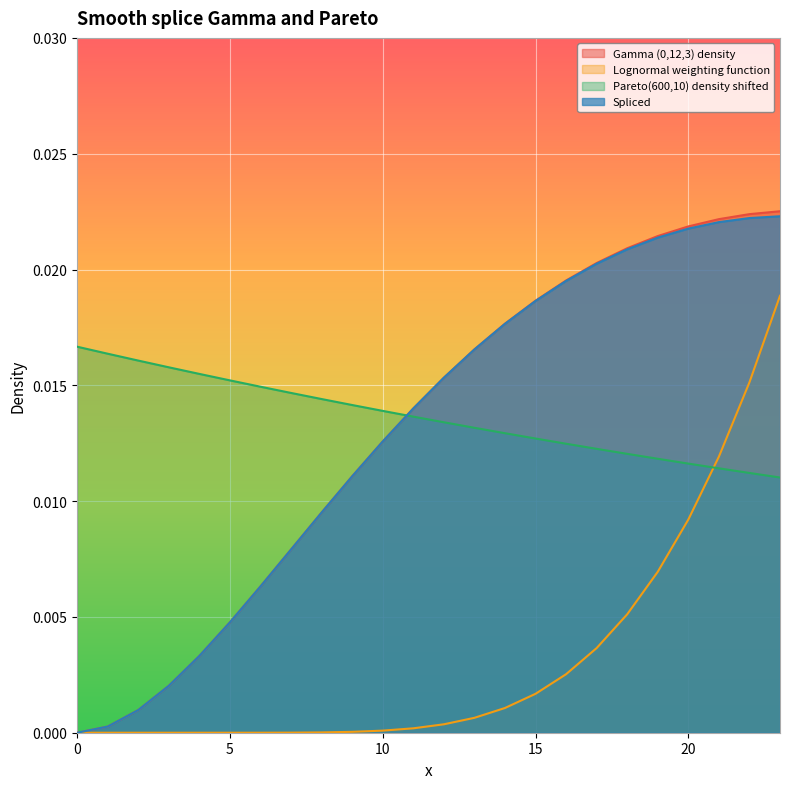

Rank the series by their maximum value, from lowest to highest.

Pareto(600,10) density shifted, Lognormal weighting function, Spliced, Gamma (0,12,3) density